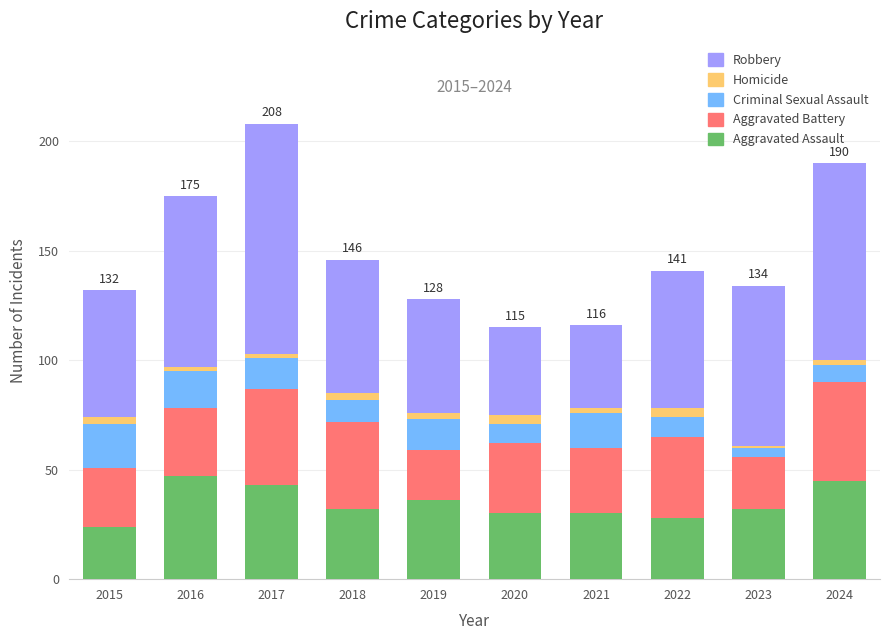

What is the difference between the maximum and second lowest values in the Aggravated Assault series?

19